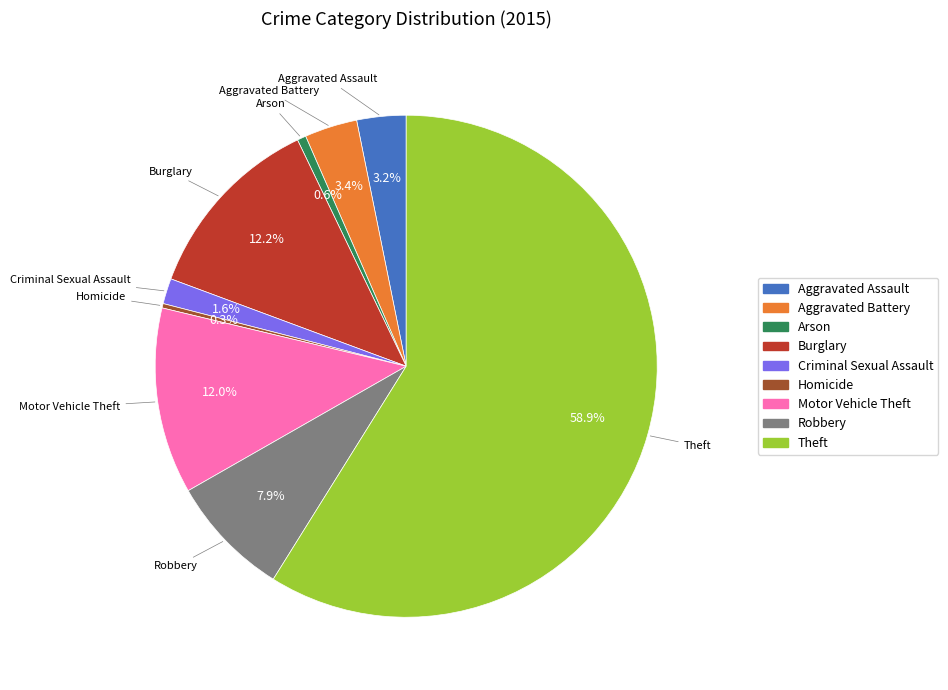

Is it true that Theft is 69% of the pie?

False